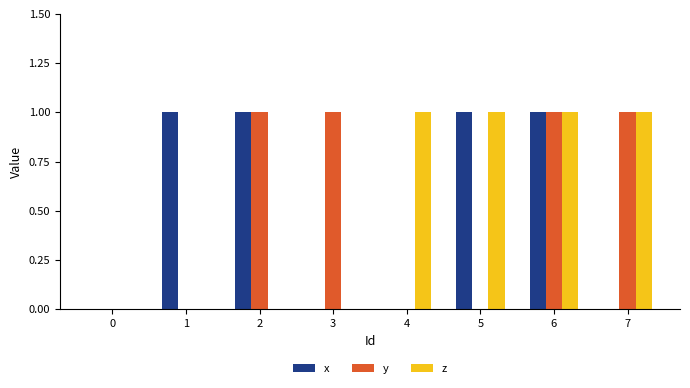

What is the sum of all x values?

4